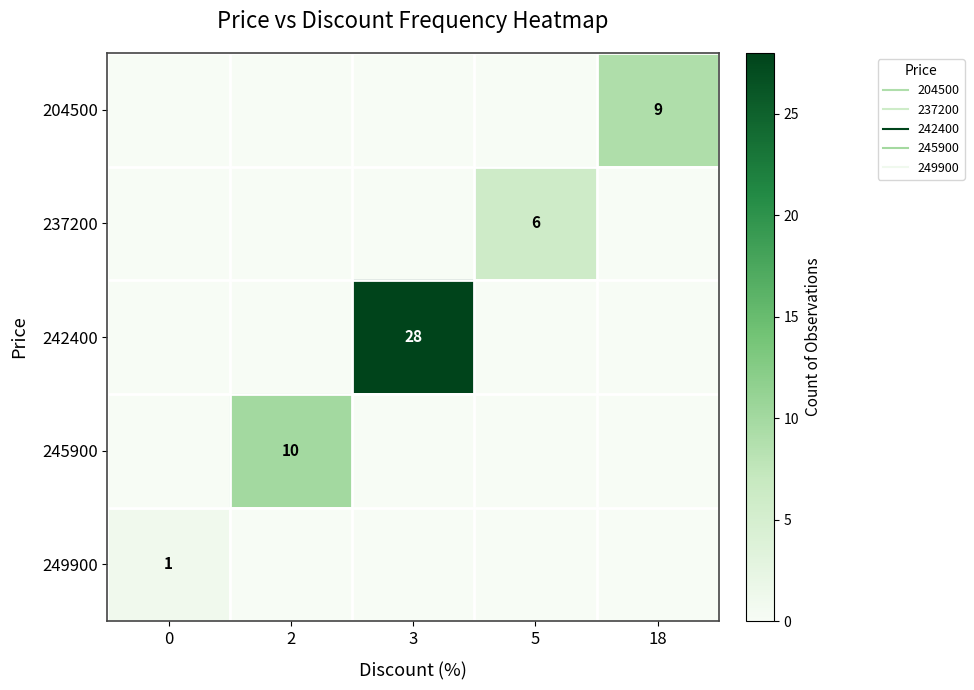

What is the maximum value shown in the chart?

28